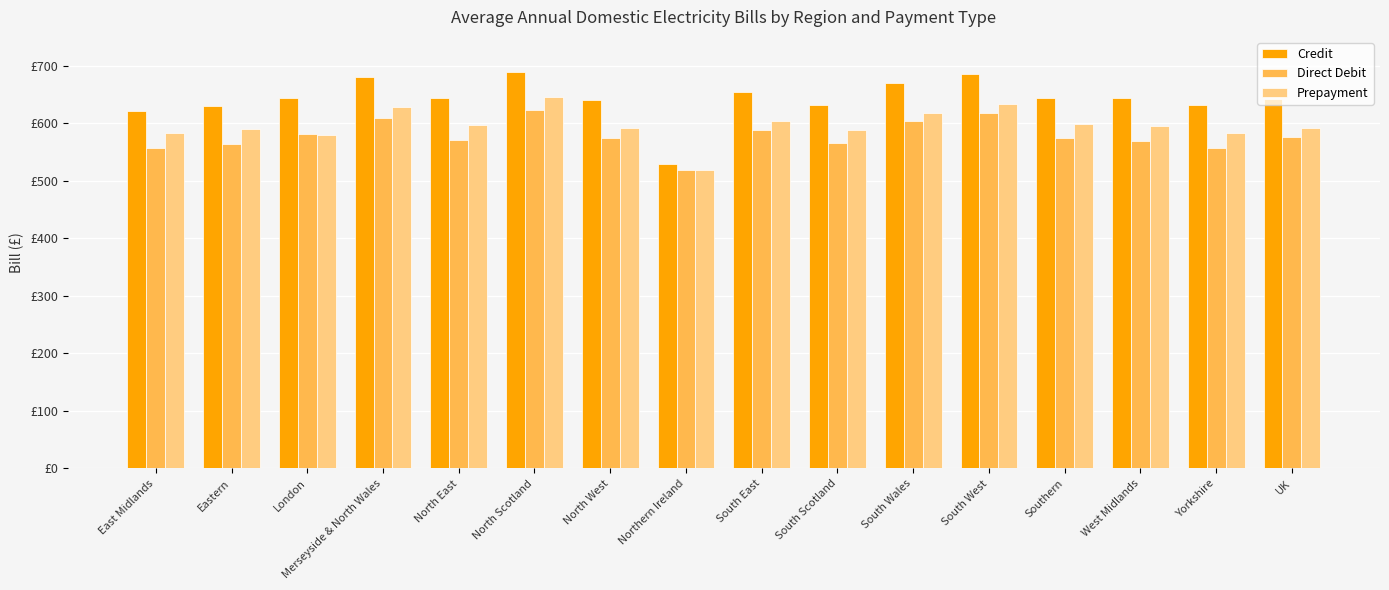

What are all the series names shown in the legend?

Credit, Direct Debit, Prepayment